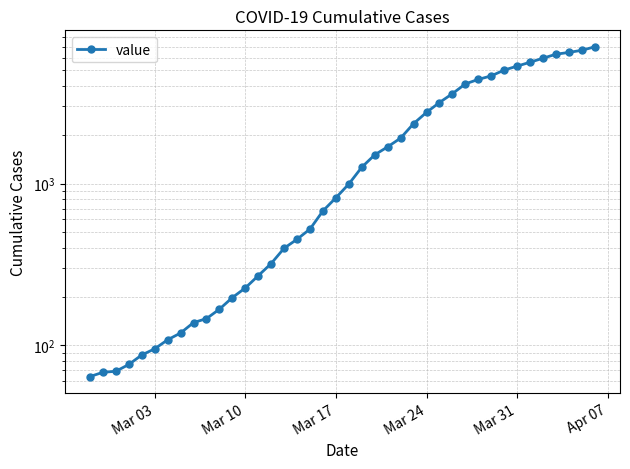

Reading left to right, what are all the values shown in this chart?

64	68	69	76	87	95	108	119	138	146	167	197	226	269	320	398	452	523	677	816	993	1261	1504	1686	1909	2345	2754	3168	3593	4130	4404	4630	5030	5319	5624	5954	6303	6468	6666	7004